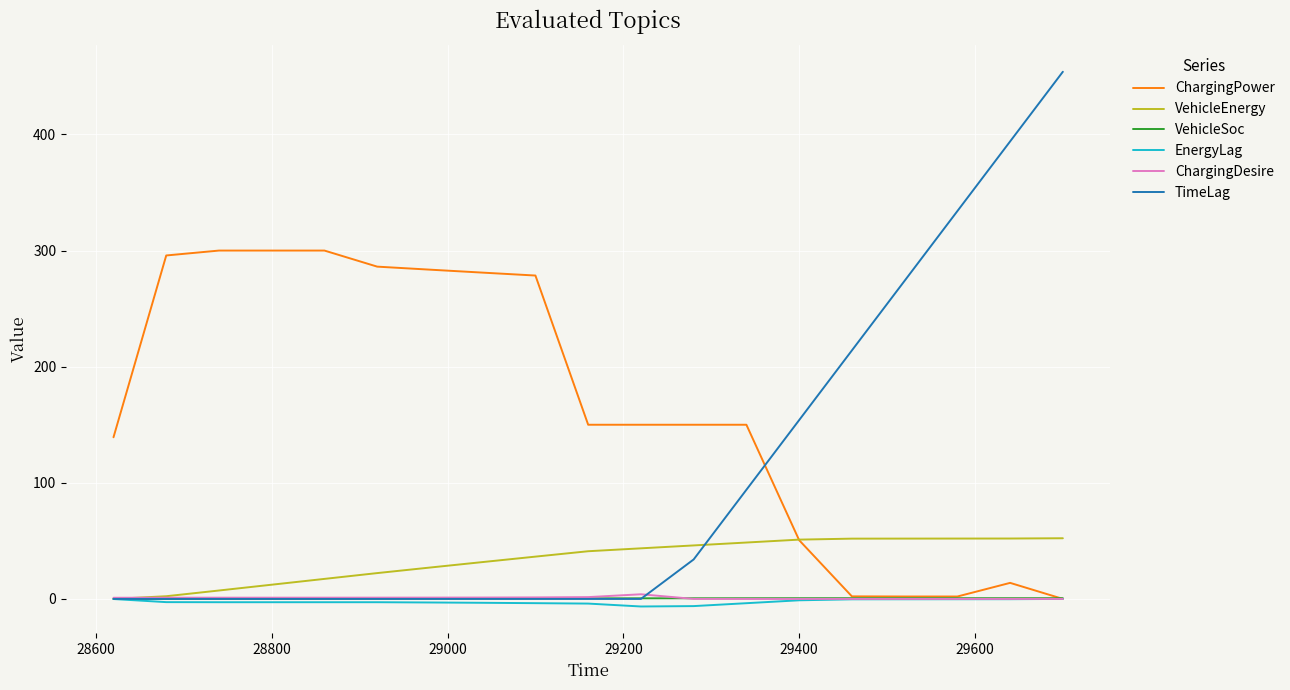

Which series has the largest total across all categories?

ChargingPower